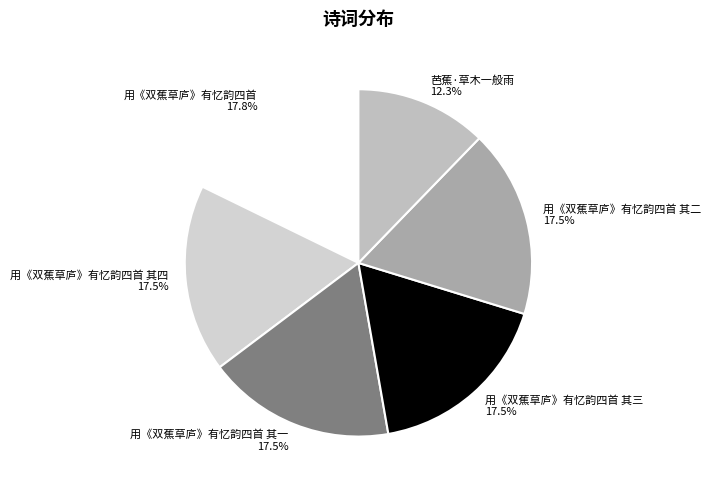

To the nearest percent, what is the combined percentage of 用《双蕉草庐》有忆韵四首 其三 and 用《双蕉草庐》有忆韵四首 其二?

35%